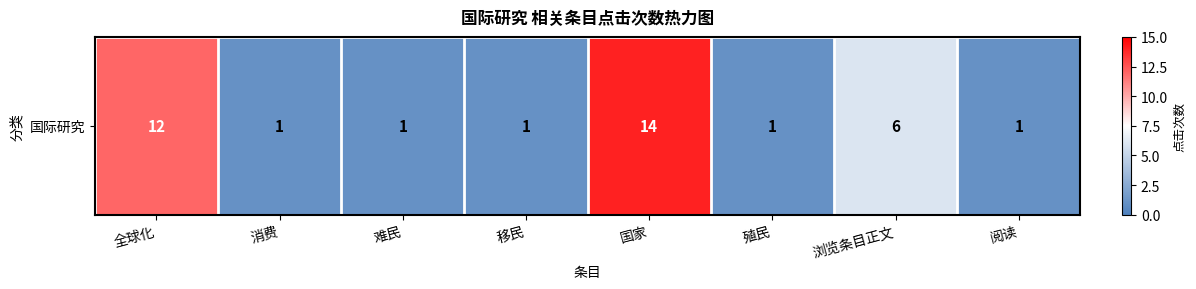

Rank the categories by value from highest to lowest.

国家, 全球化, 浏览条目正文, 消费, 难民, 移民, 殖民, 阅读